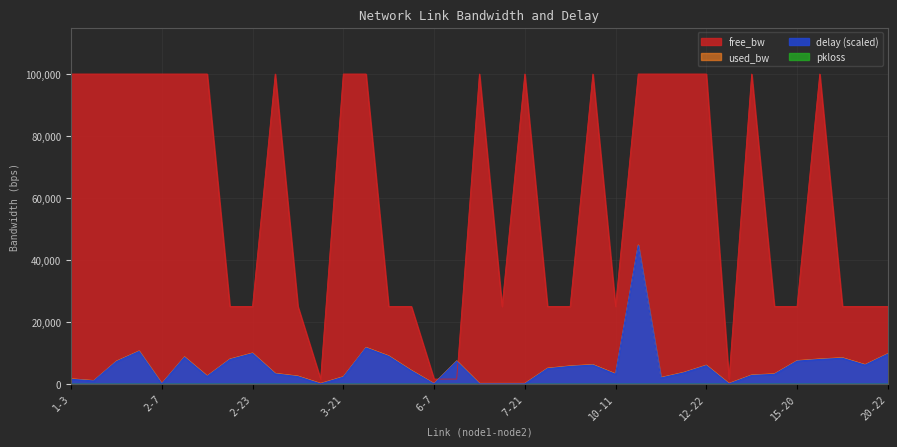

The delay series shows -19237.1 at 6-7. True or false?

False